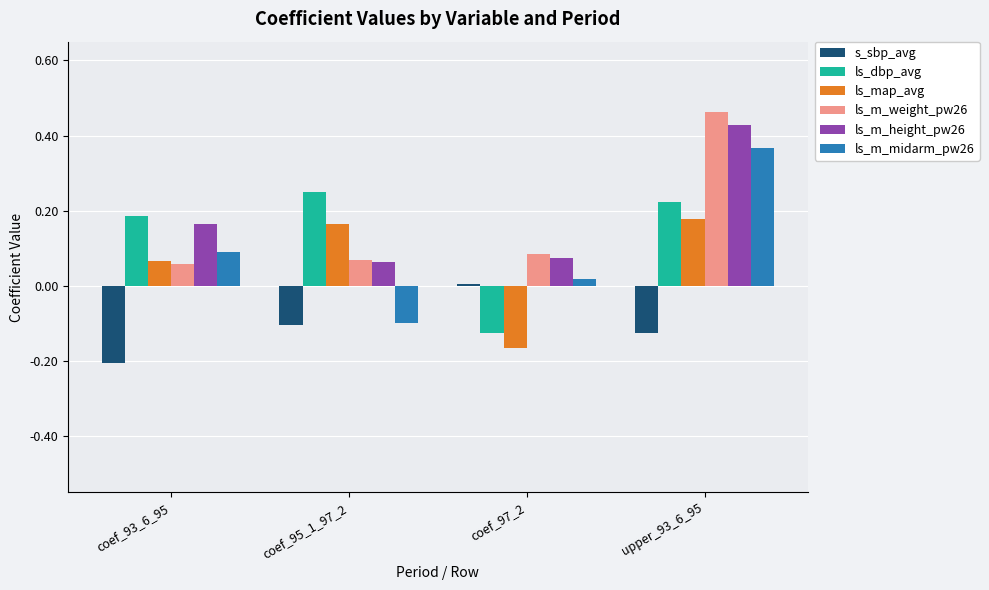

What is the sum of all ls_m_height_pw26 values?

0.7